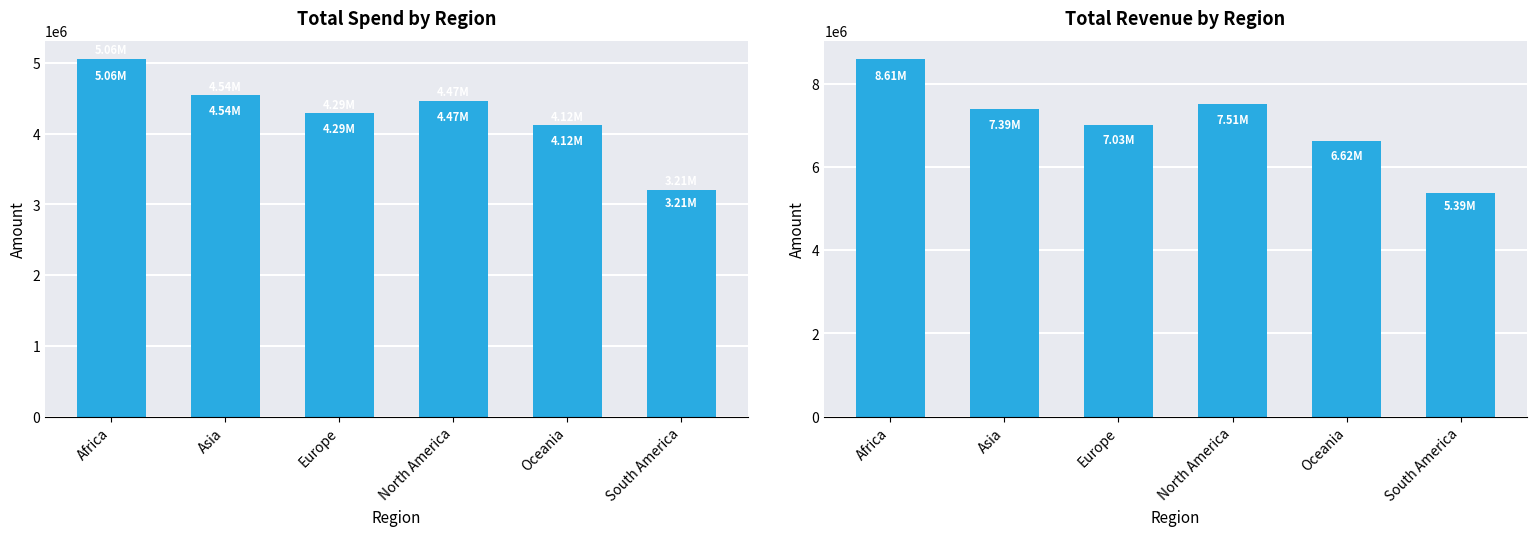

At which label is TotalSpend closest to 4134041?

Oceania